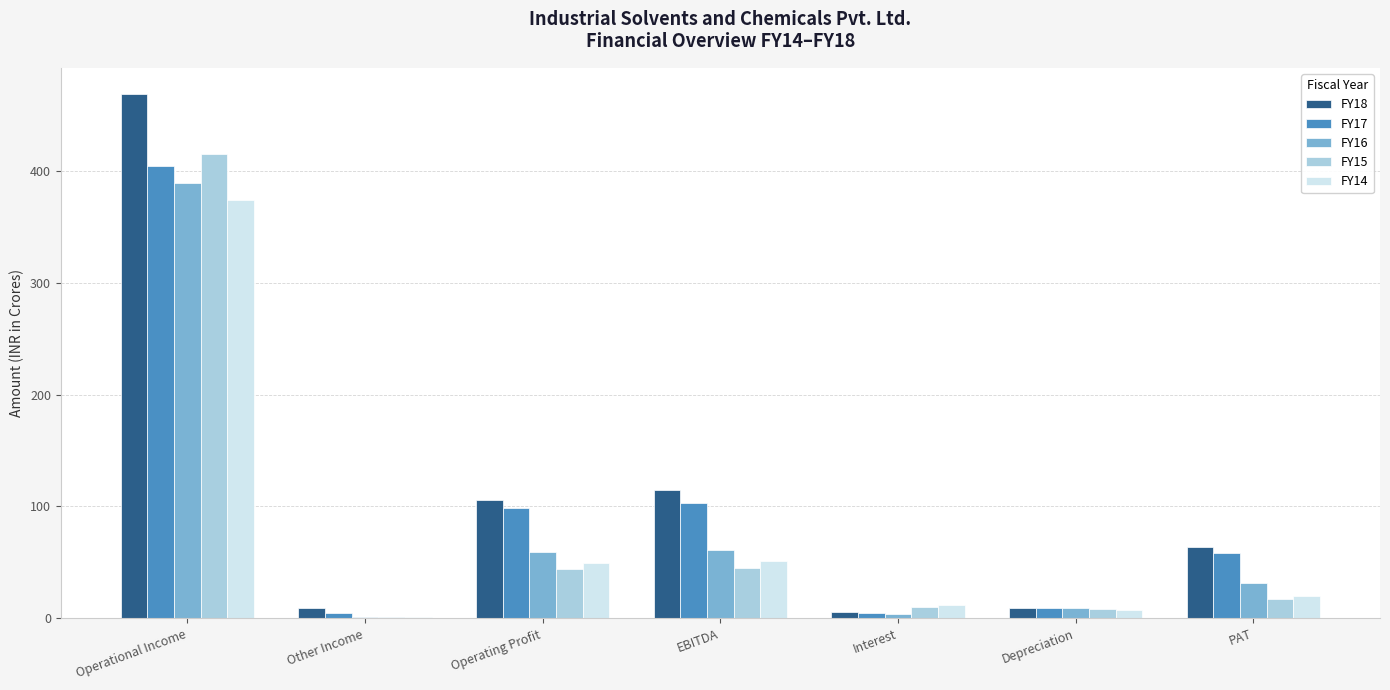

Which series changed the most between EBITDA and PAT?

FY18